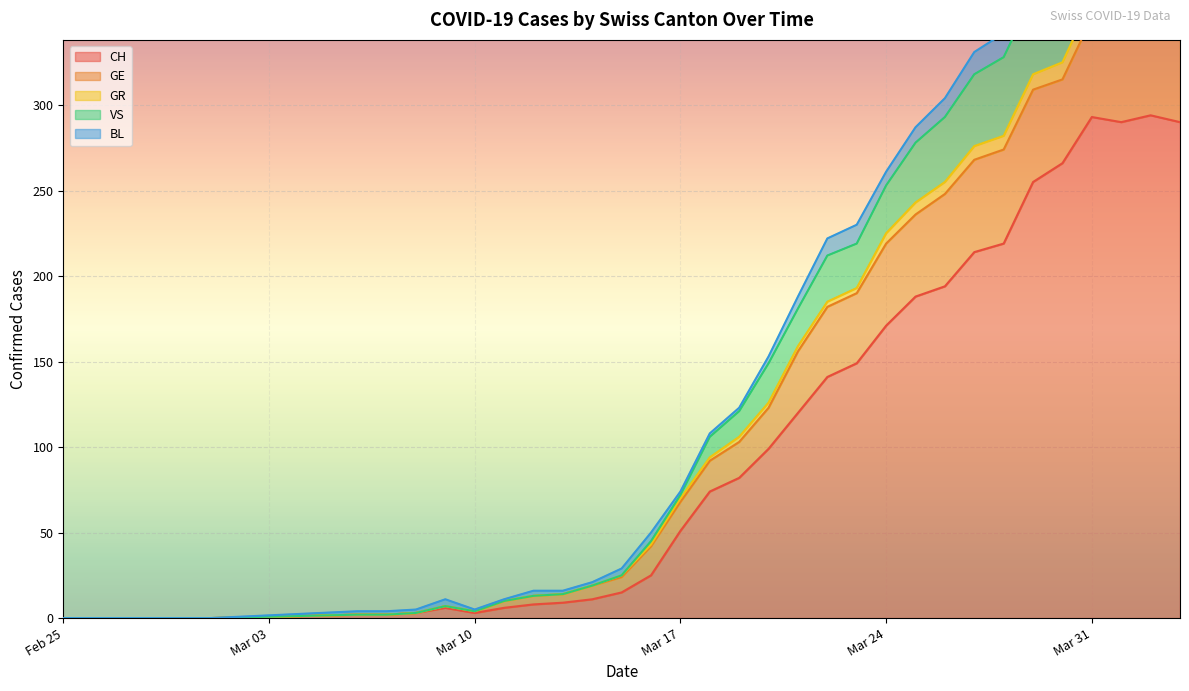

The CH series shows 51 at Mar 17. True or false?

True